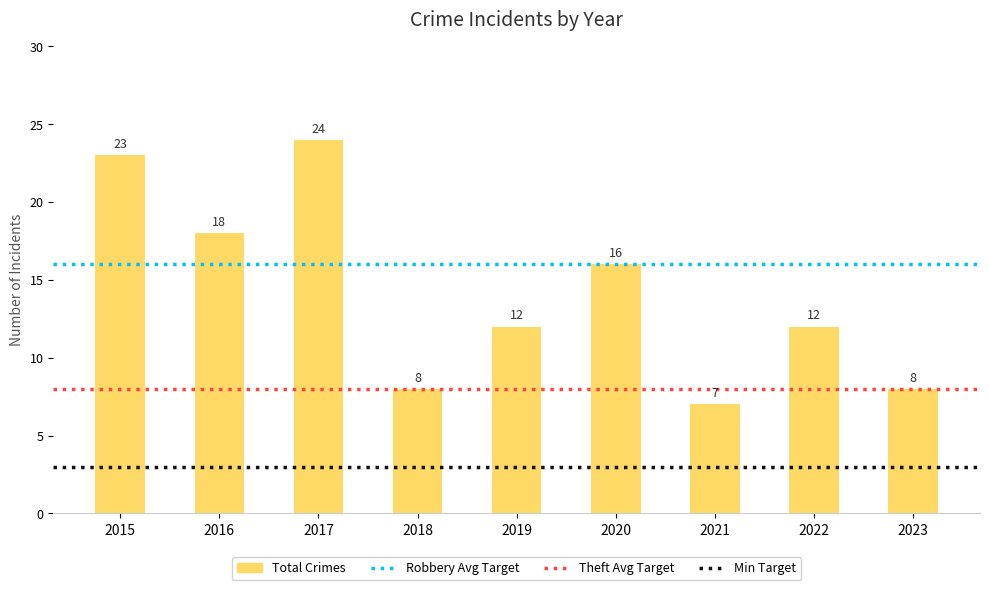

How many bars are there in total?

9